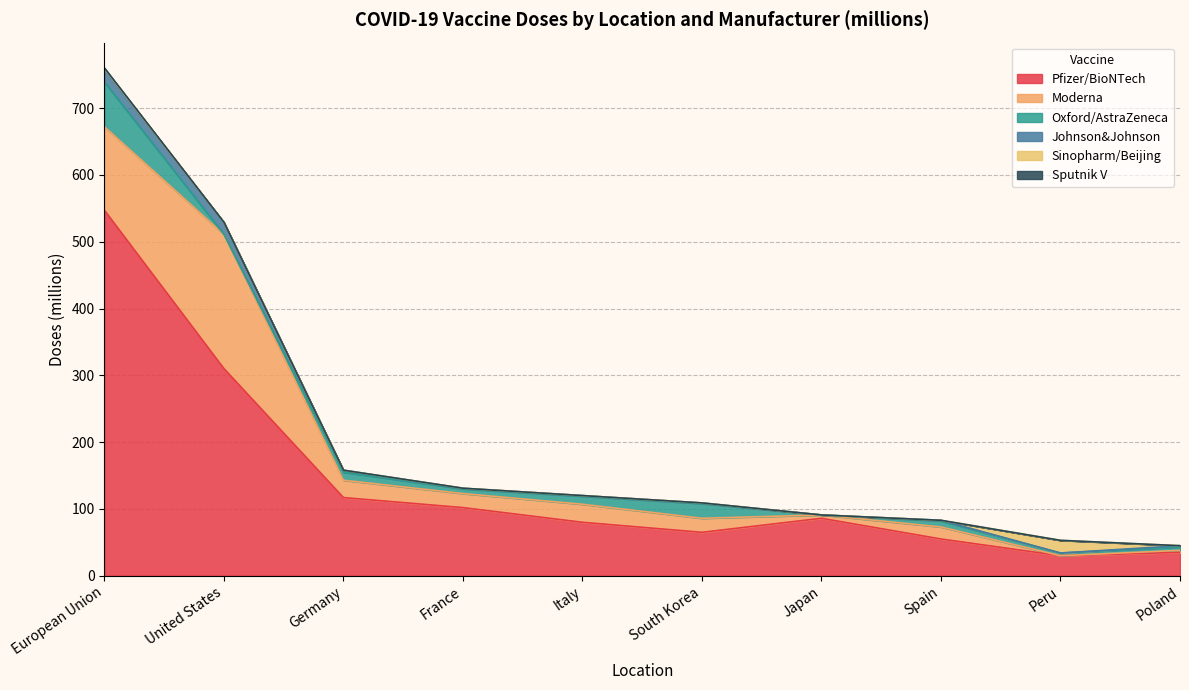

True or false: Sputnik V has more than 1 points higher than both neighbors.

False